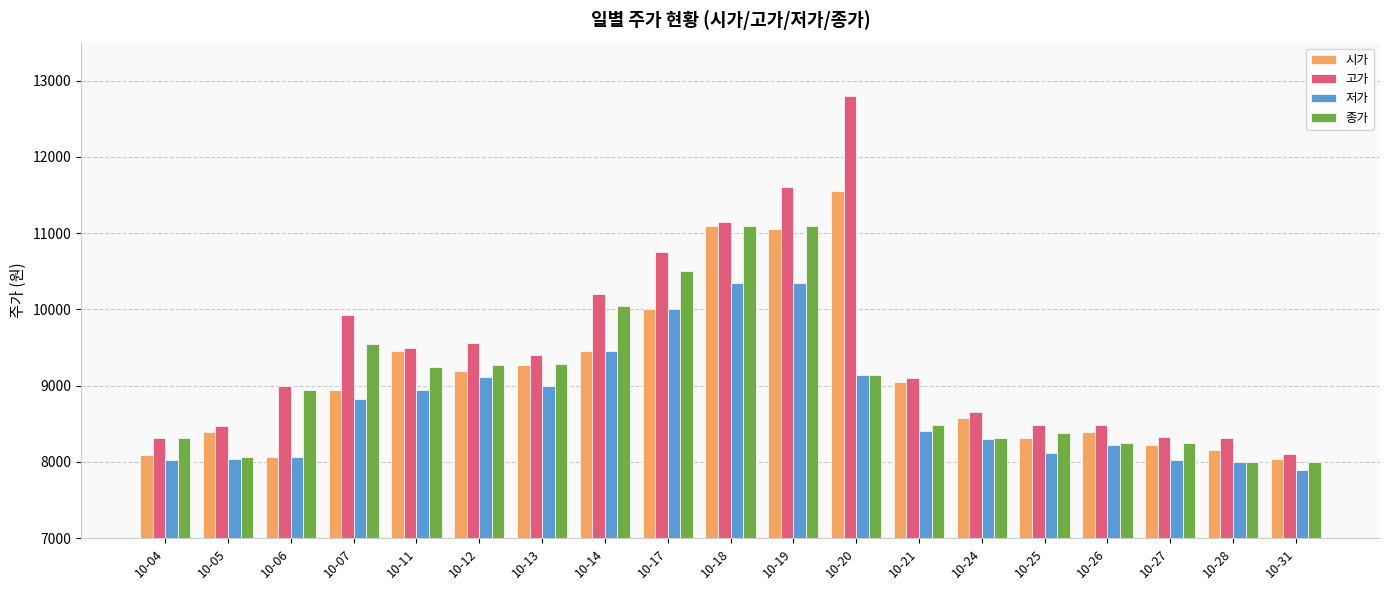

What is the spread (max minus min) of values at 10-11?

560